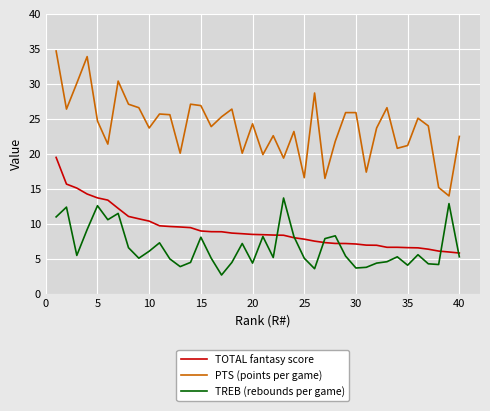

True or false: PTS (points per game) and TOTAL fantasy score intersect in this chart.

False